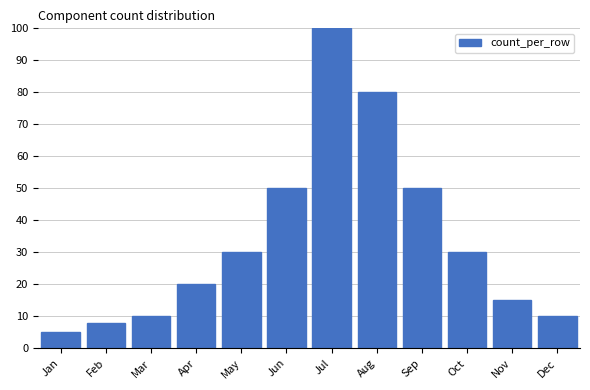

Reading right to left, transcribe all the data shown in this chart.

10	15	30	50	80	100	50	30	20	10	8	5